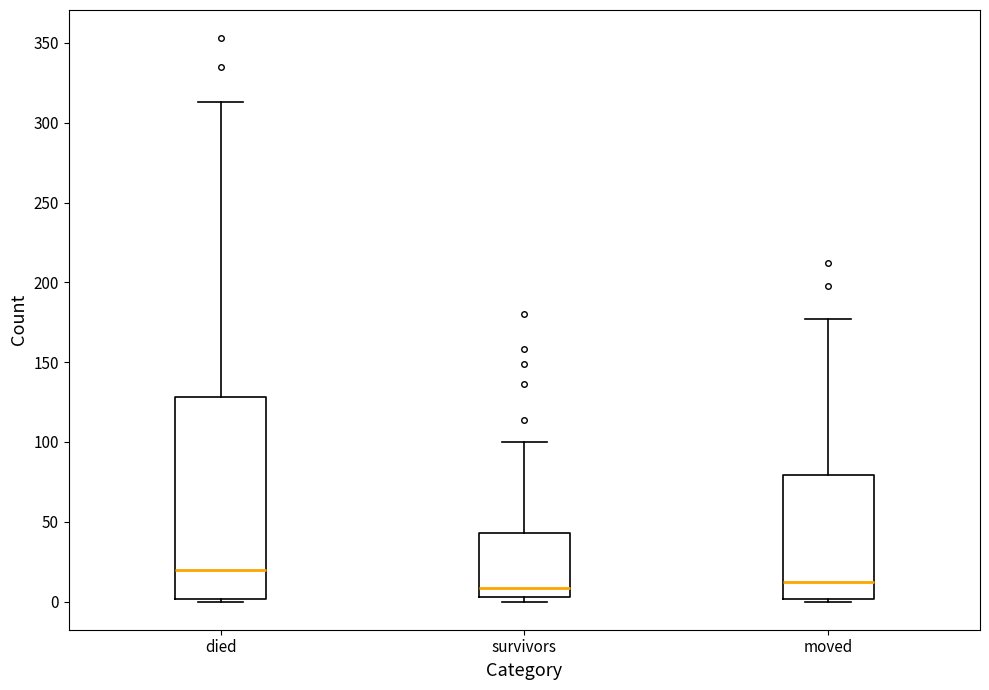

Reading left to right, read every box against the y-axis: the position of its median line, the range the box covers, and the ends of its whiskers. The values are not printed on the chart, so give them approximately, as read against the axis.

died: median 20, box 0 to 130, whiskers 0 to 315
survivors: median 10, box 5 to 45, whiskers 0 to 100
moved: median 15, box 0 to 80, whiskers 0 (just below the box's lower edge) to 175